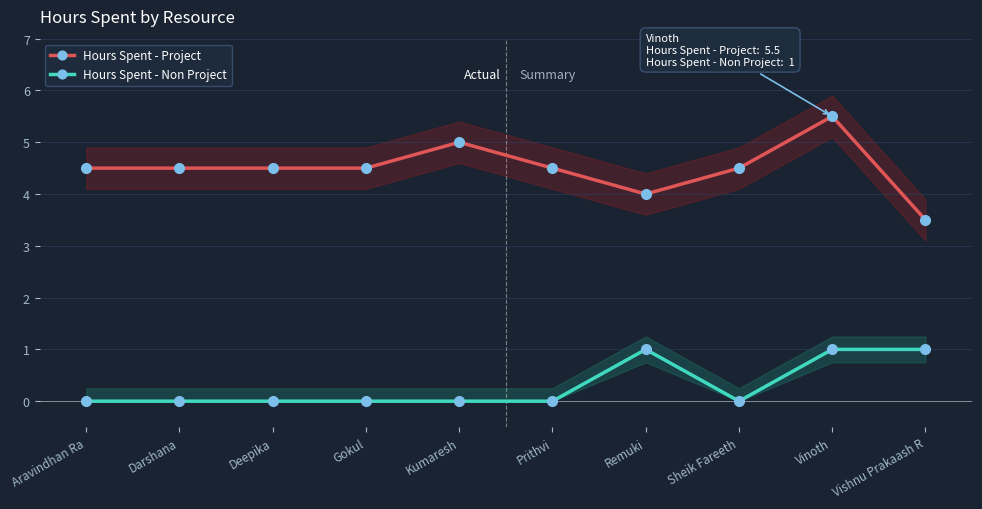

What is the label of the 7th point from the left?

Remuki